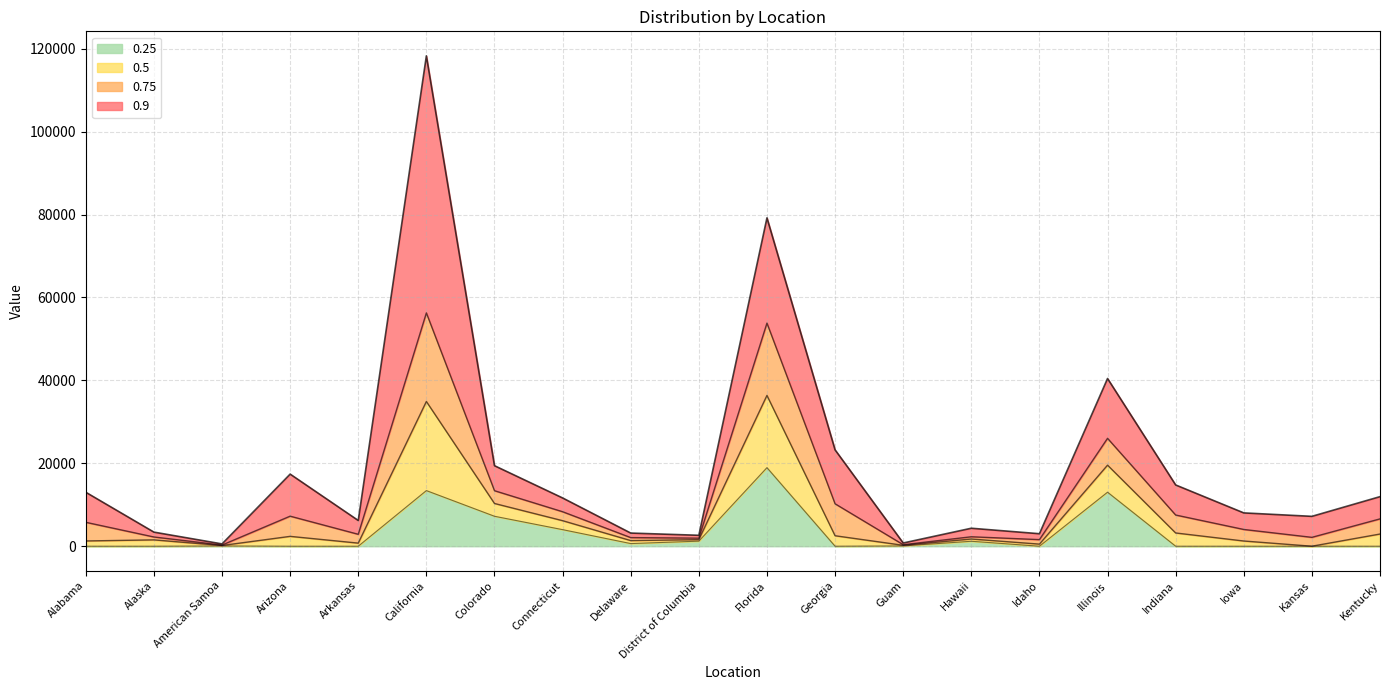

How many values in the 0.5 series exceed 1736?

9